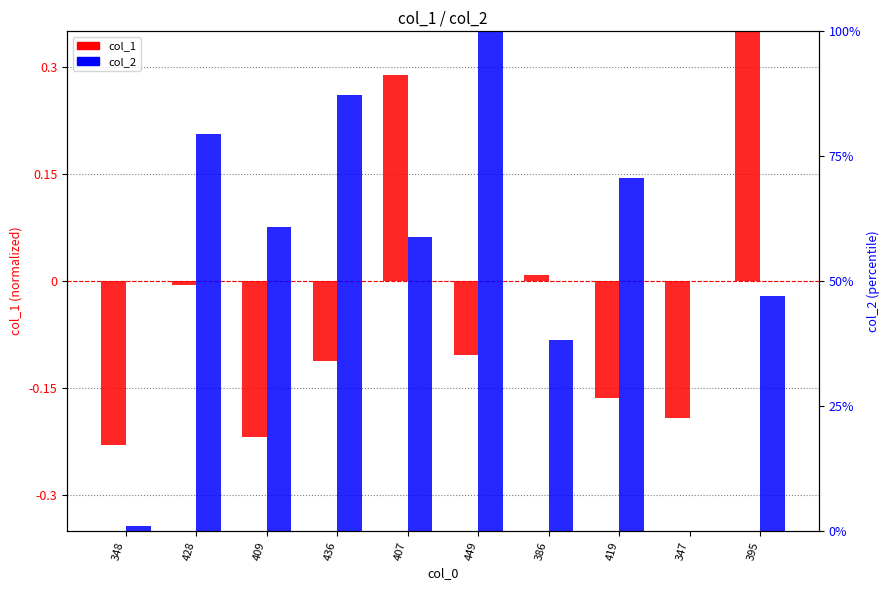

Rank the series by their average value, from lowest to highest.

col_1, col_2